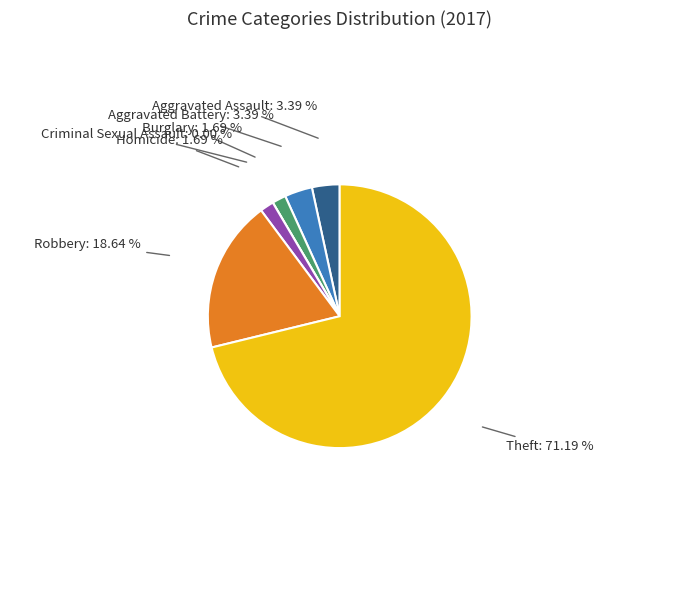

To the nearest percent, what is the difference between the Burglary and Criminal Sexual Assault slice percentages?

2%